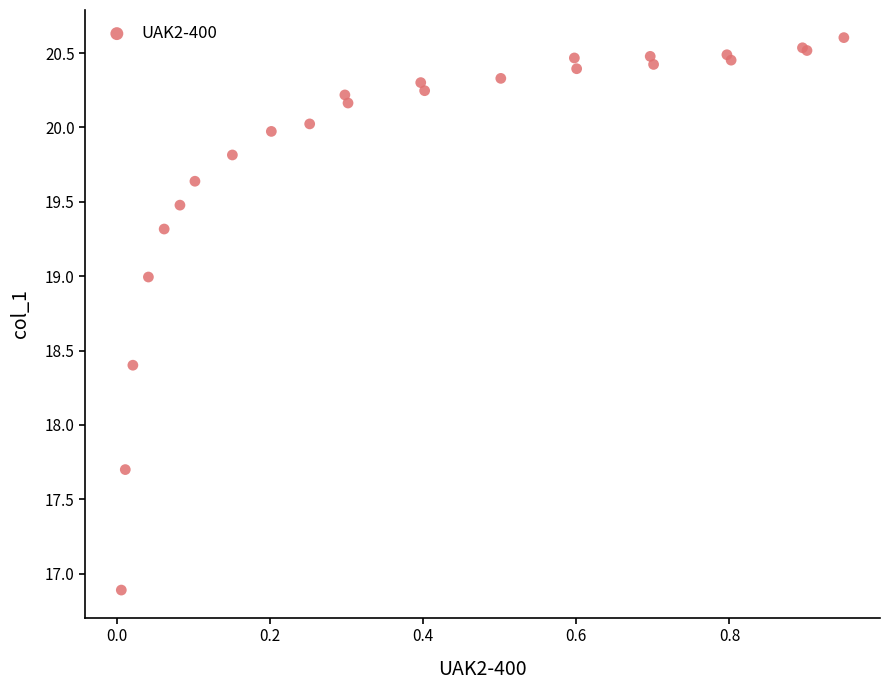

What Y value in the scatter plot is closest to 18?

17.7